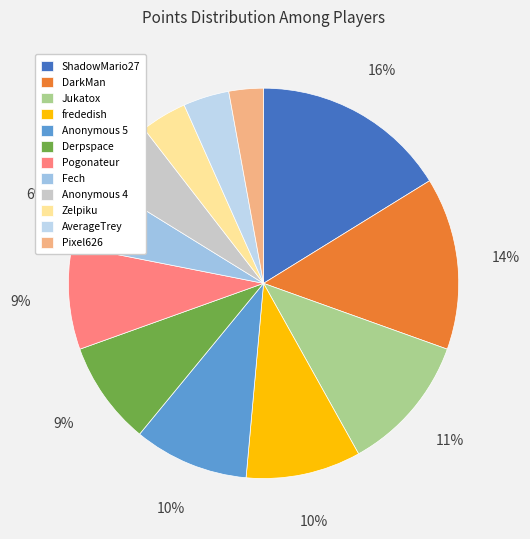

To the nearest percent, what is the combined percentage of Anonymous 4 and Pixel626?

9%